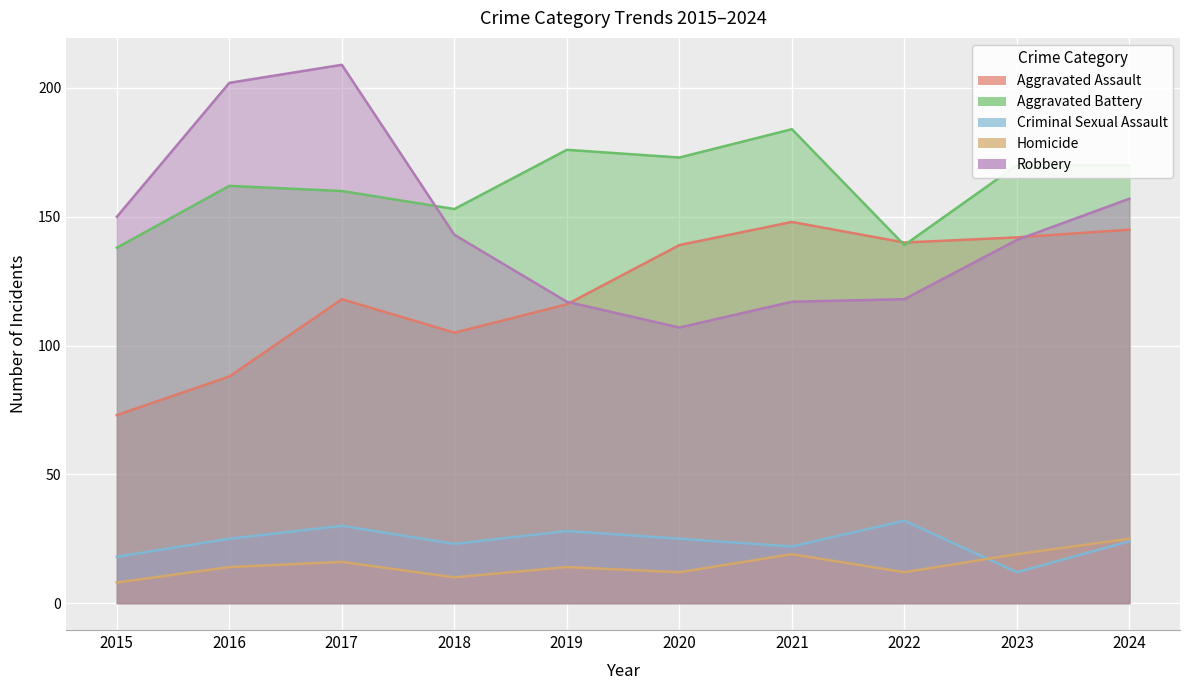

What value does the Homicide series have at 2016?

14